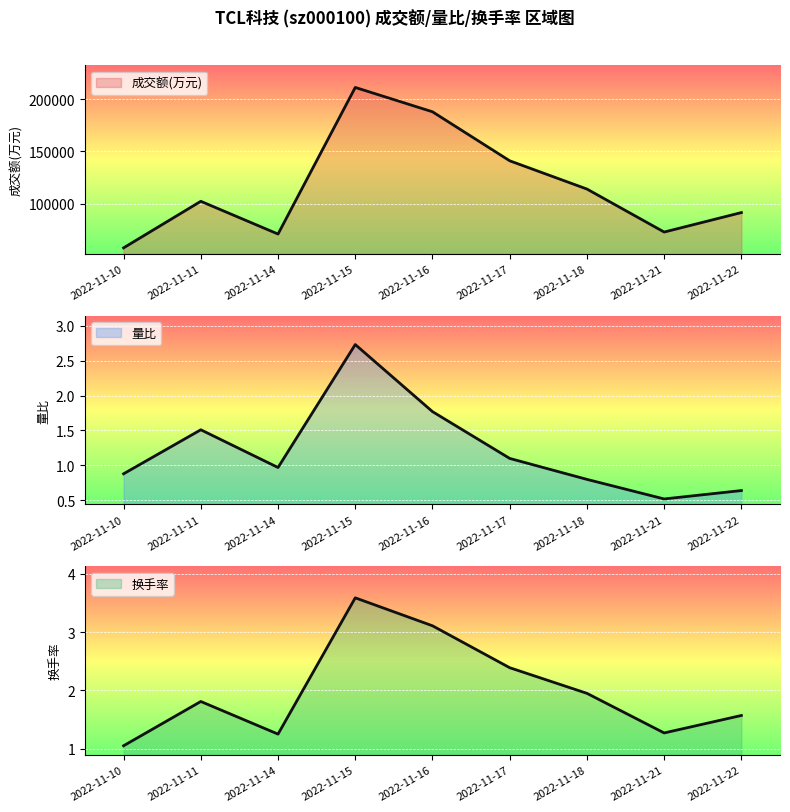

At which category does the chart reach its peak across all series?

2022-11-15